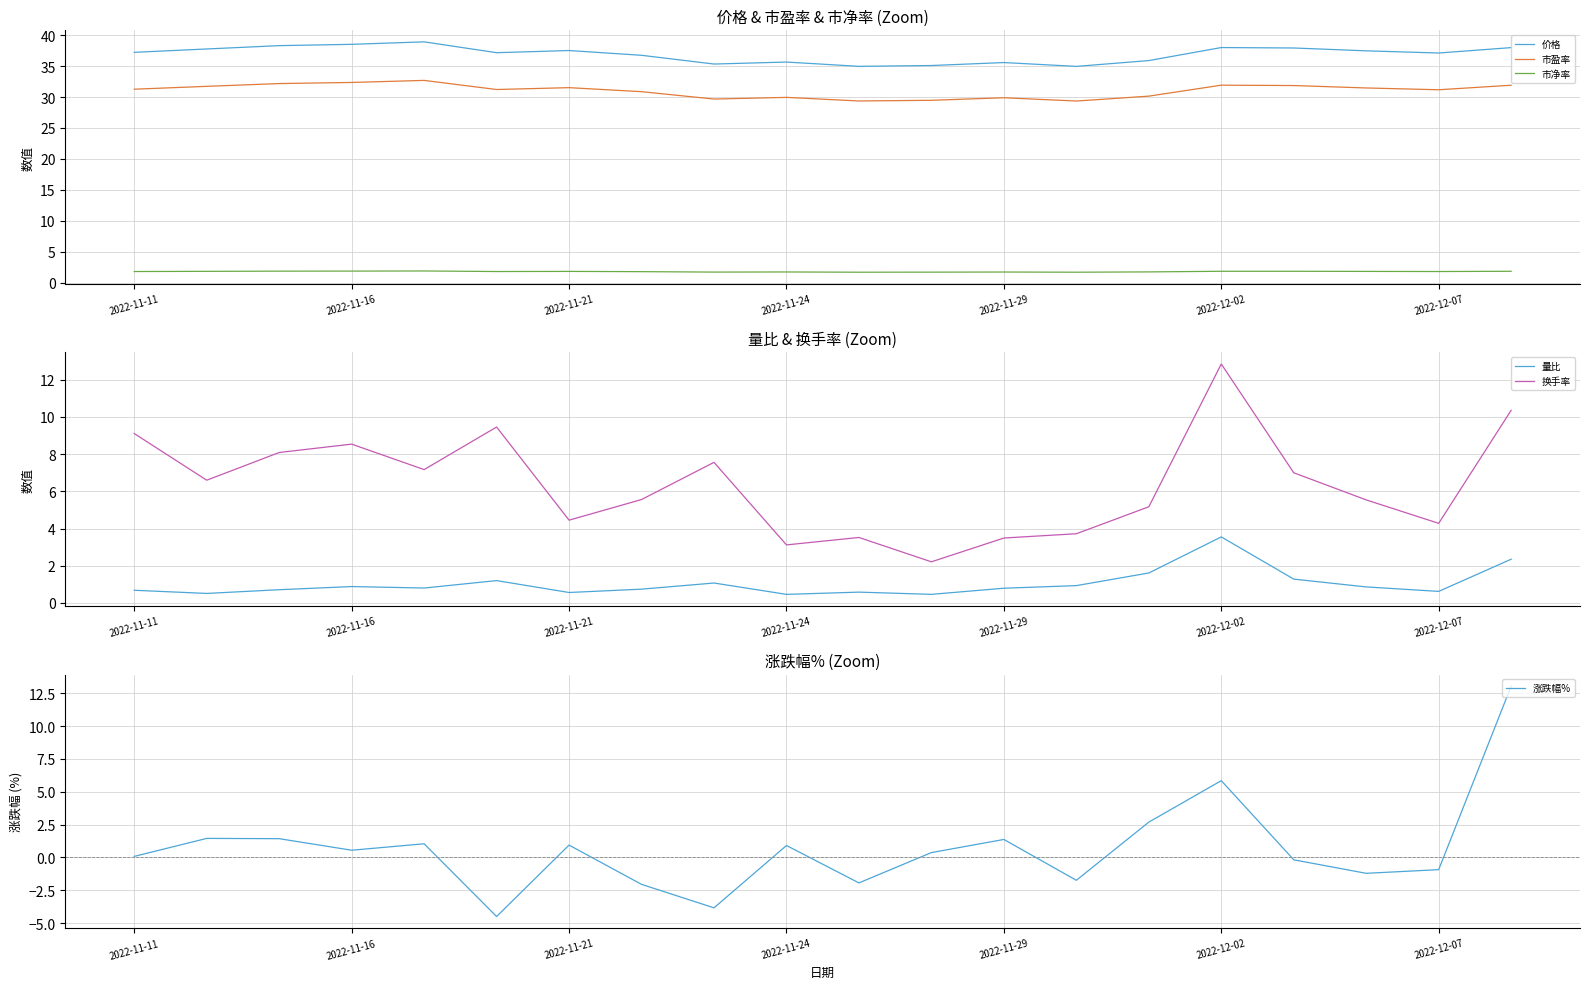

True or false: 涨跌幅% has more than 1 points higher than both neighbors.

True